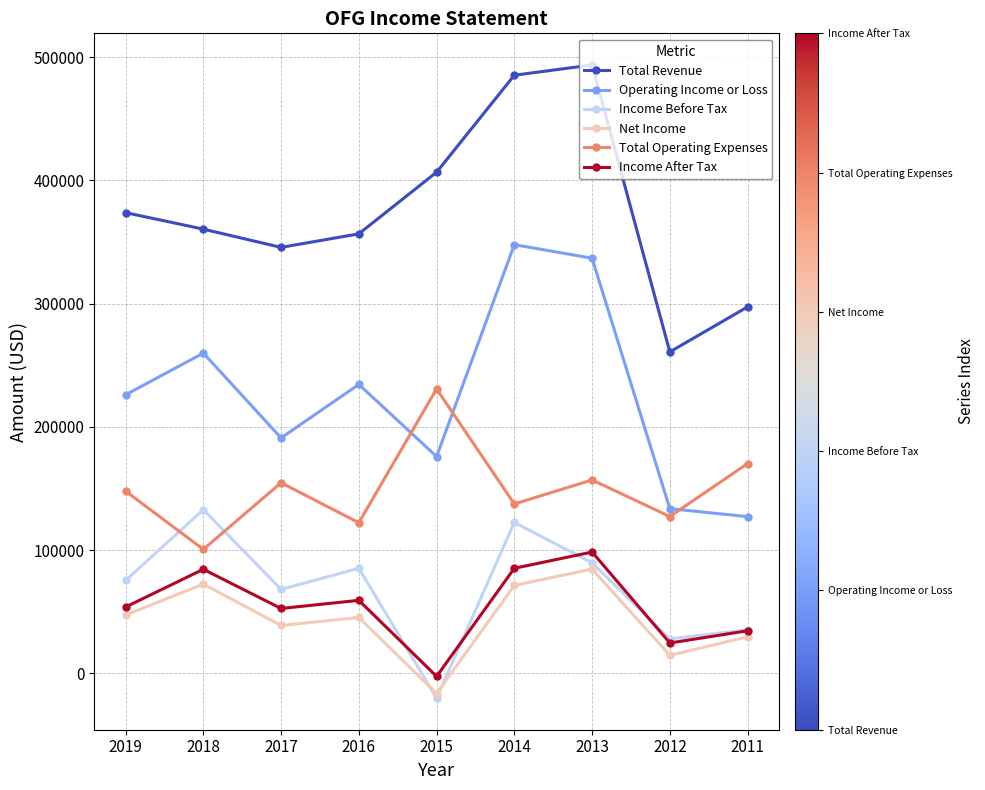

True or false: Total Operating Expenses and Income After Tax cross at least once.

False